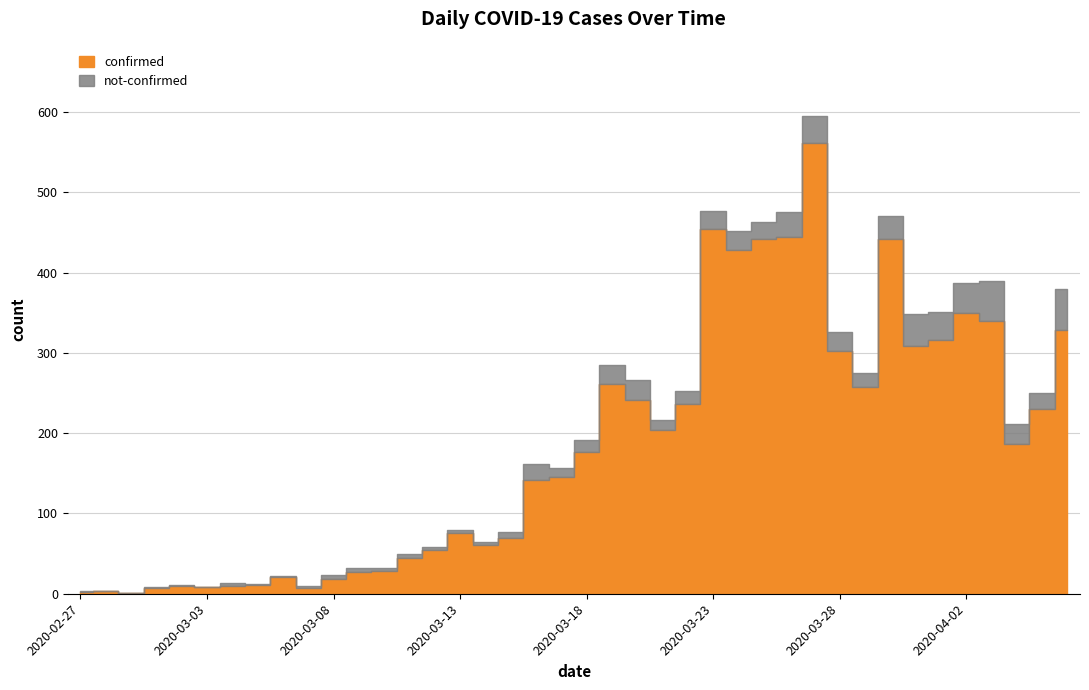

What is the sum of the confirmed values at 2020-03-01 and 2020-04-03?

347